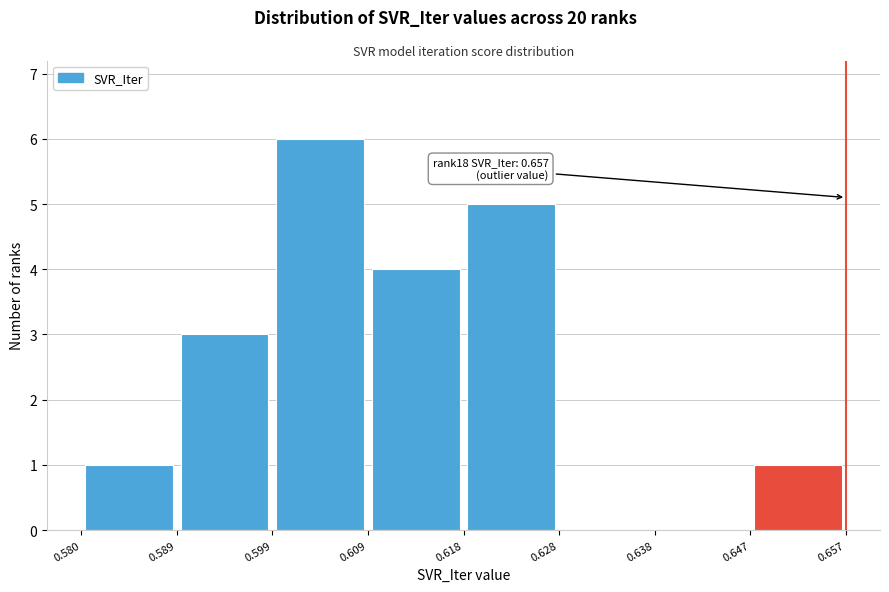

Over which range of the x-axis is the bar tallest?

0.599 to 0.609